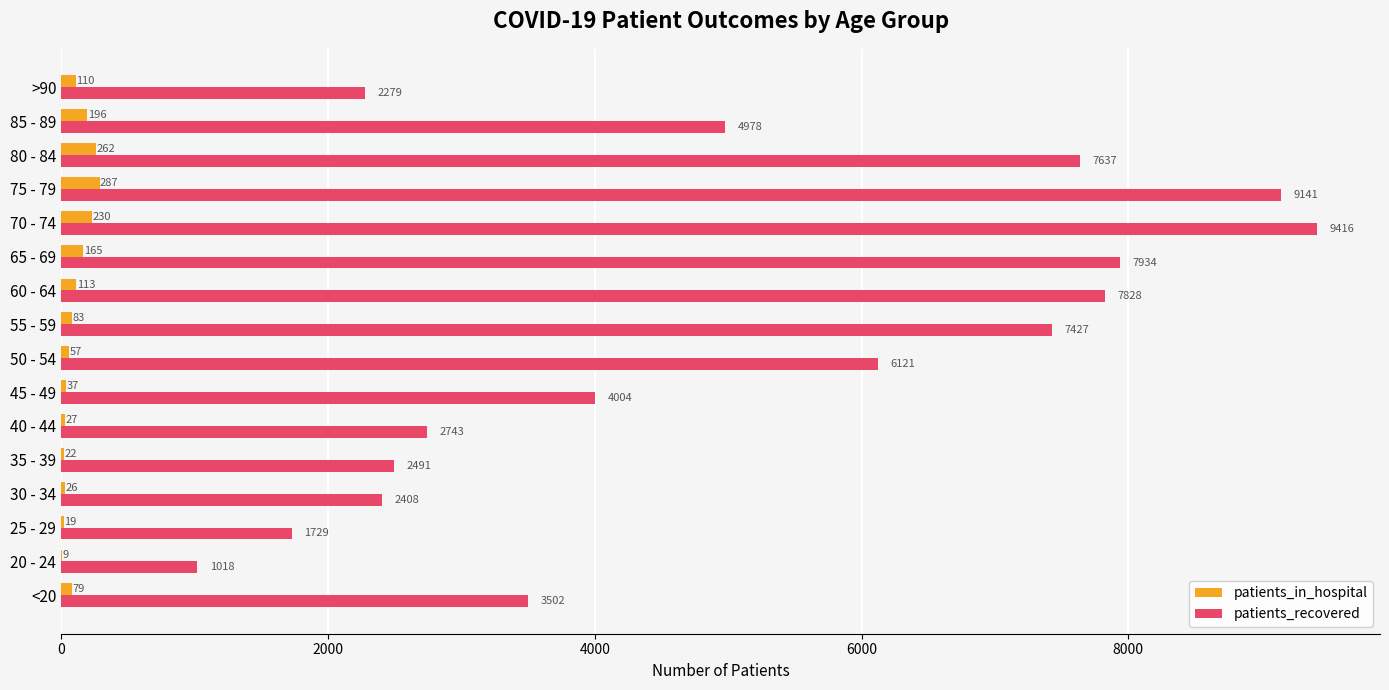

Which series changed the most between 60 - 64 and 65 - 69?

patients_recovered